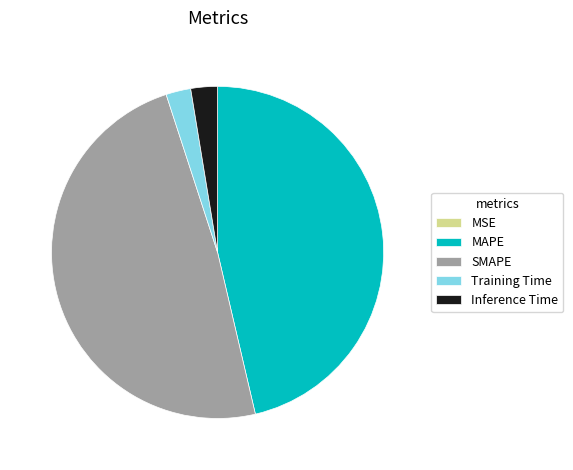

Does any single category account for the majority?

No